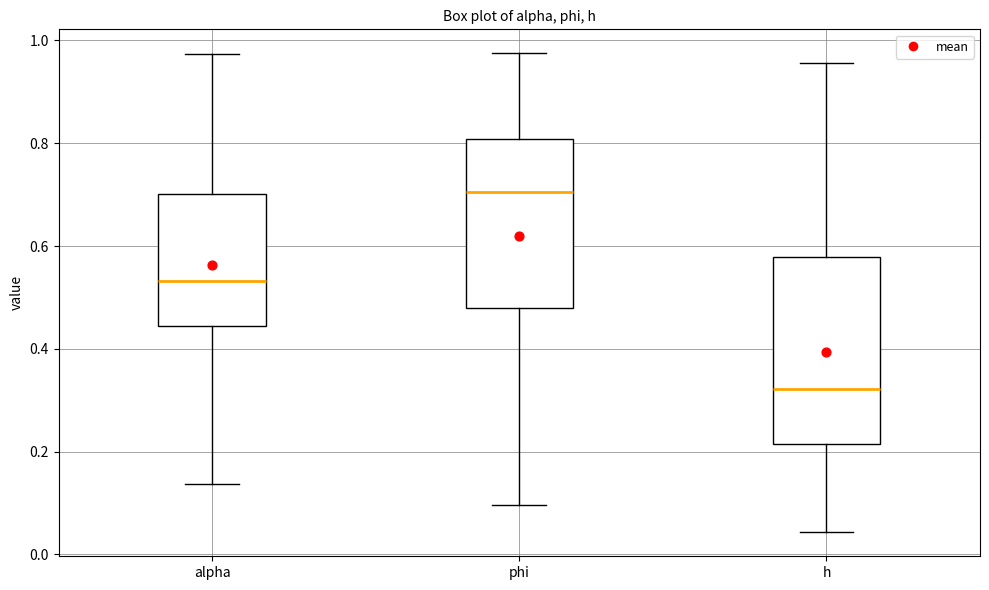

Which box's median line is the highest?

phi